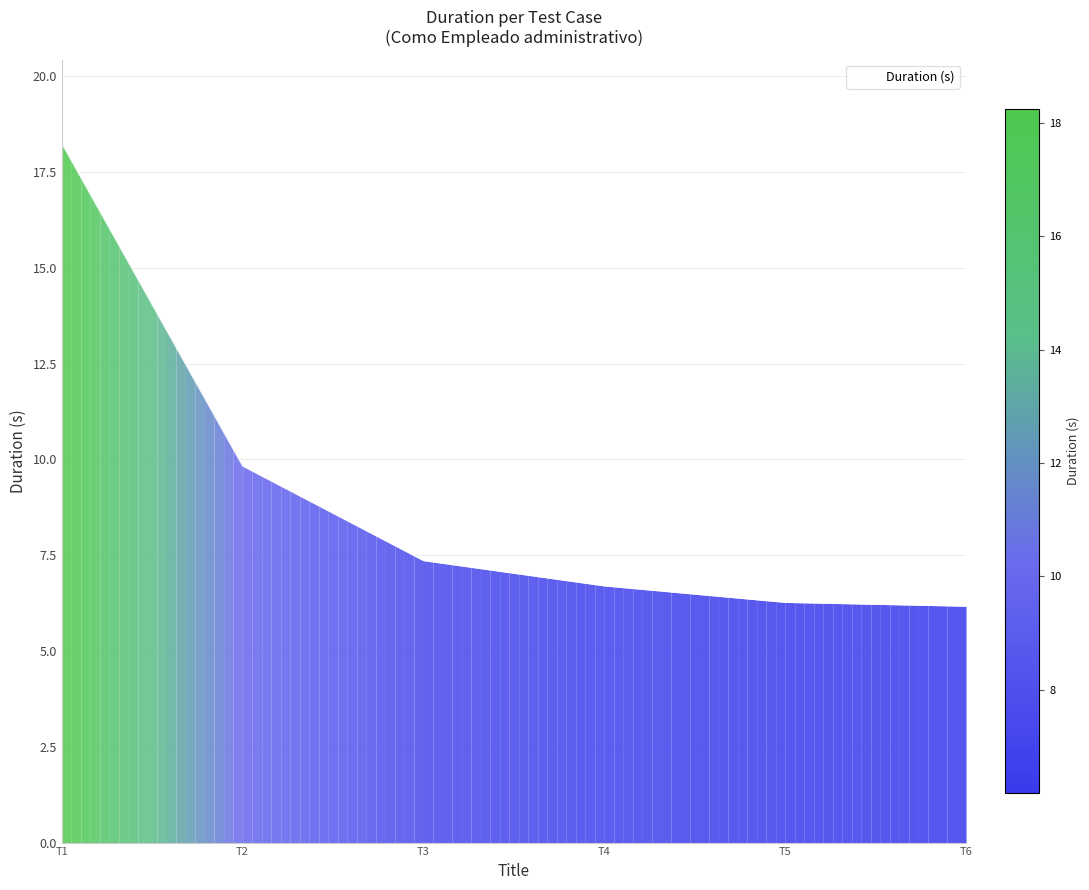

At which category does the chart reach its peak across all series?

T1